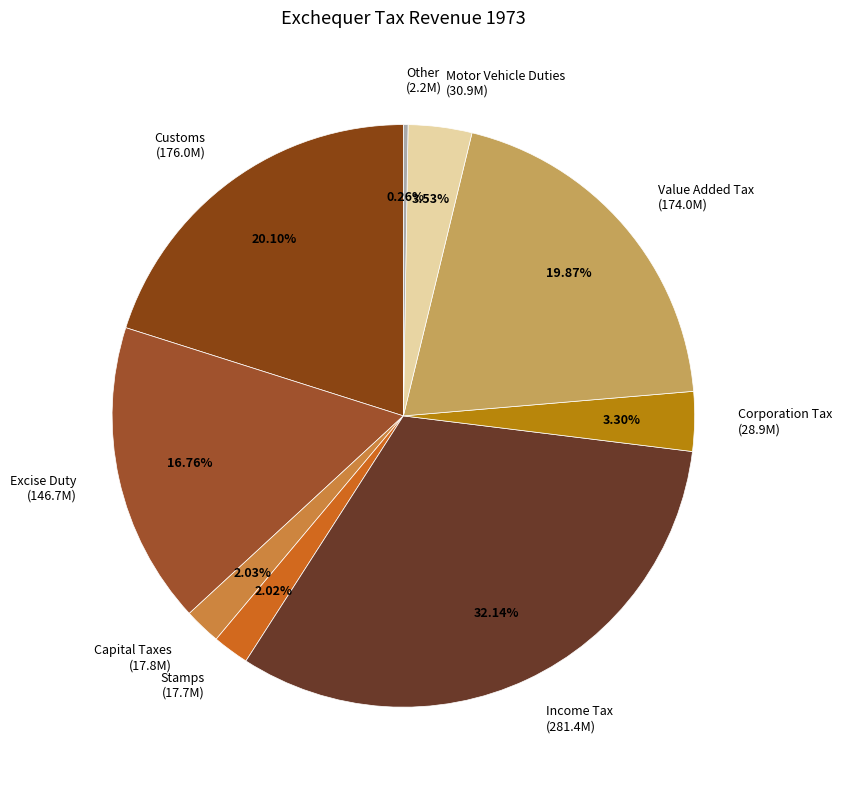

To the nearest percent, what is the difference between the Customs and Capital Taxes slice percentages?

18%